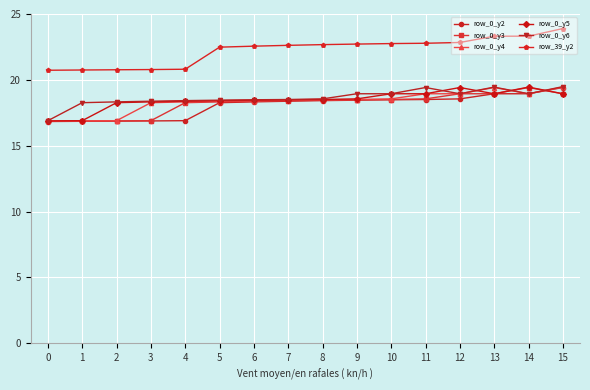

Which series has the largest total across all categories?

row_39_y2